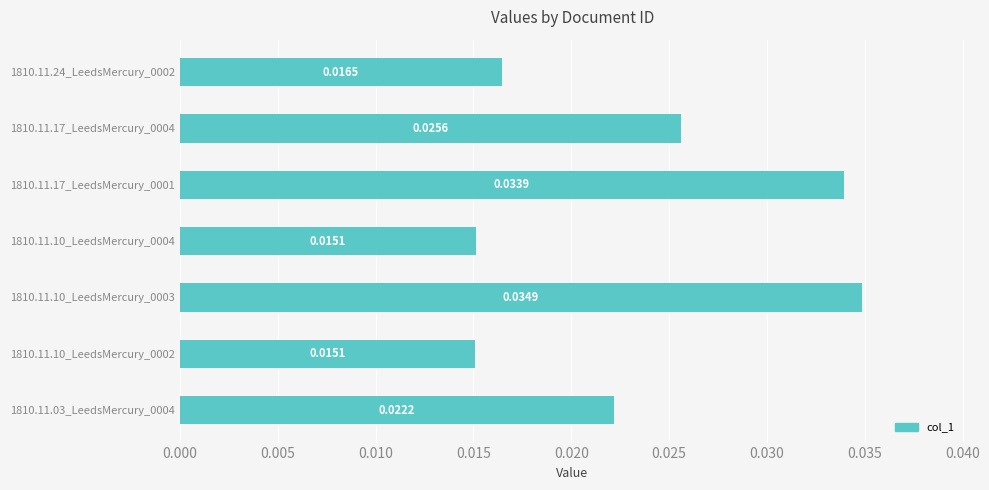

Between 1810.11.24_LeedsMercury_0002 and 1810.11.10_LeedsMercury_0003, which is larger?

1810.11.10_LeedsMercury_0003